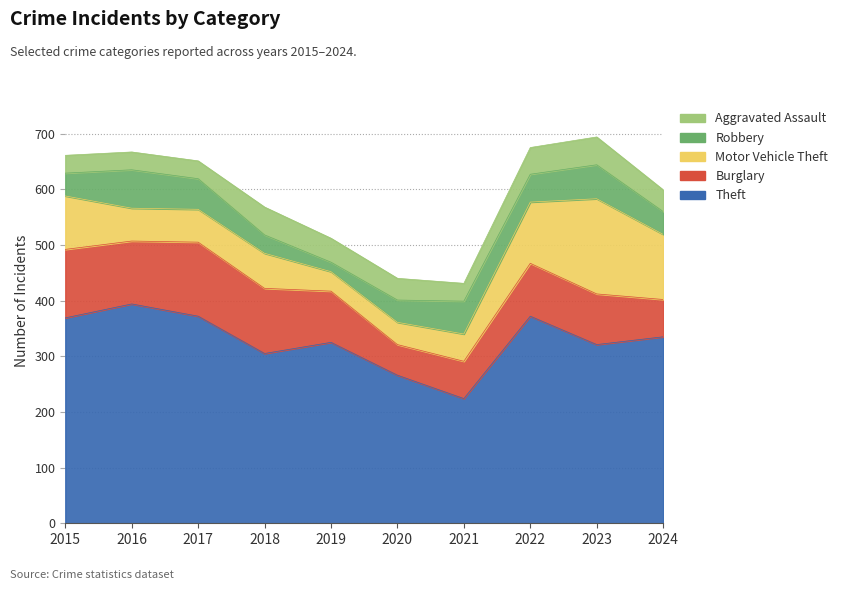

At which label is Theft closest to 309?

2018